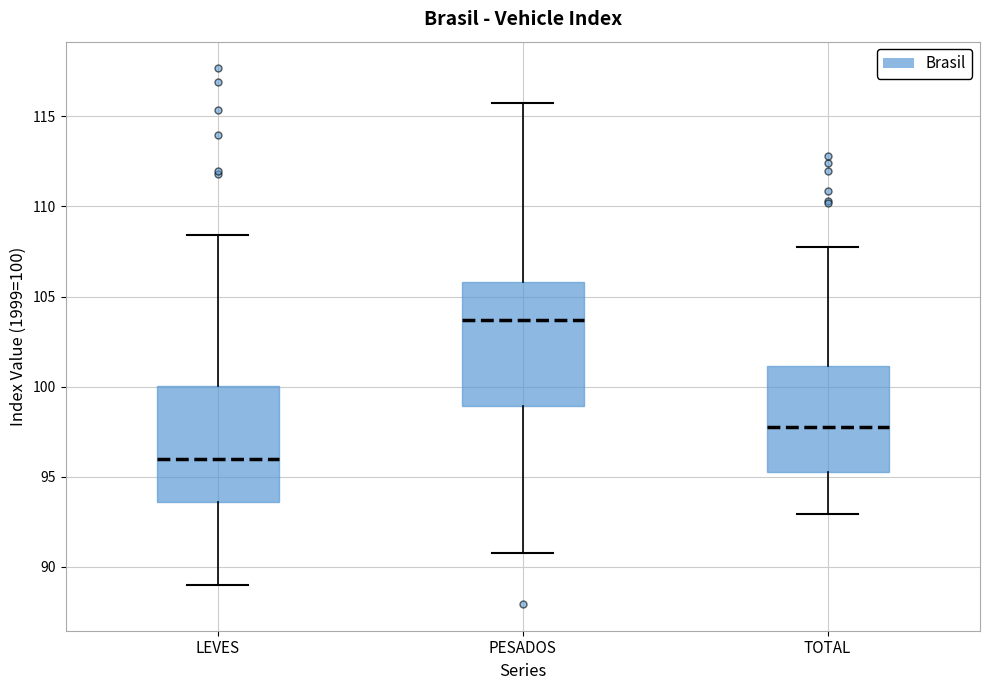

Where does the median line of the box for LEVES sit on the y-axis? The values are not printed on the chart, so give them approximately, as read against the axis.

96.0